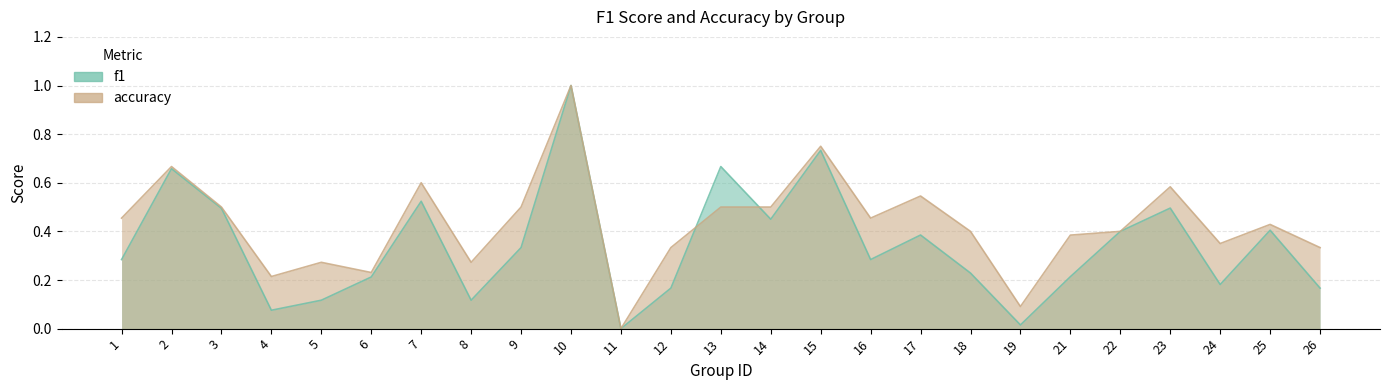

Which series has the largest total across all categories?

accuracy